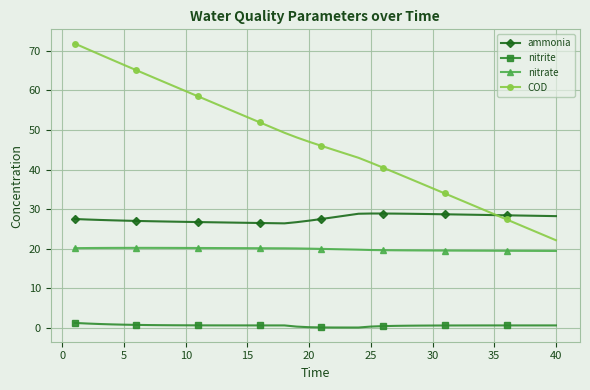

List the series in order of their overall mean, highest first.

COD, ammonia, nitrate, nitrite